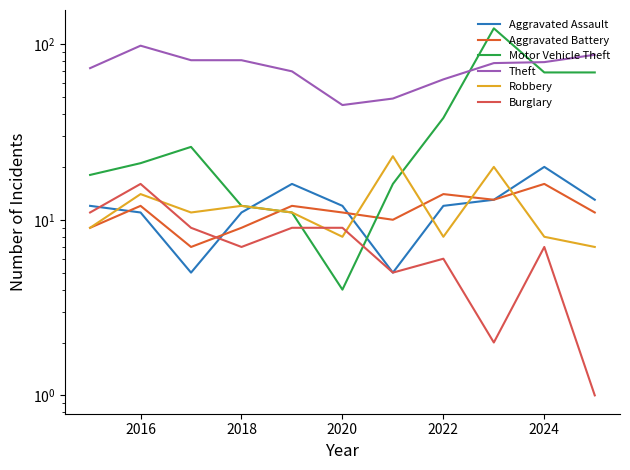

The value of Aggravated Battery at 2022 is 21. True or false?

False